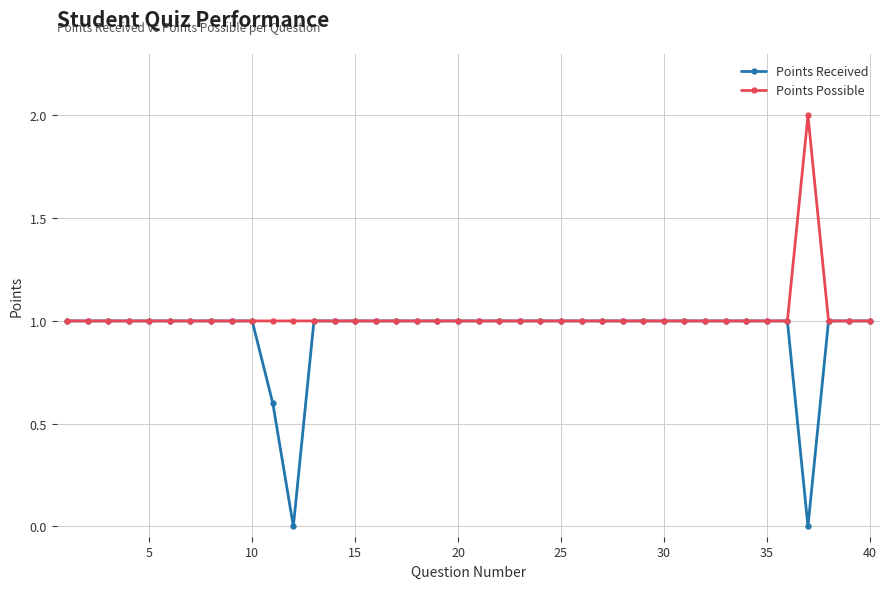

How many categories are shown in the chart?

40